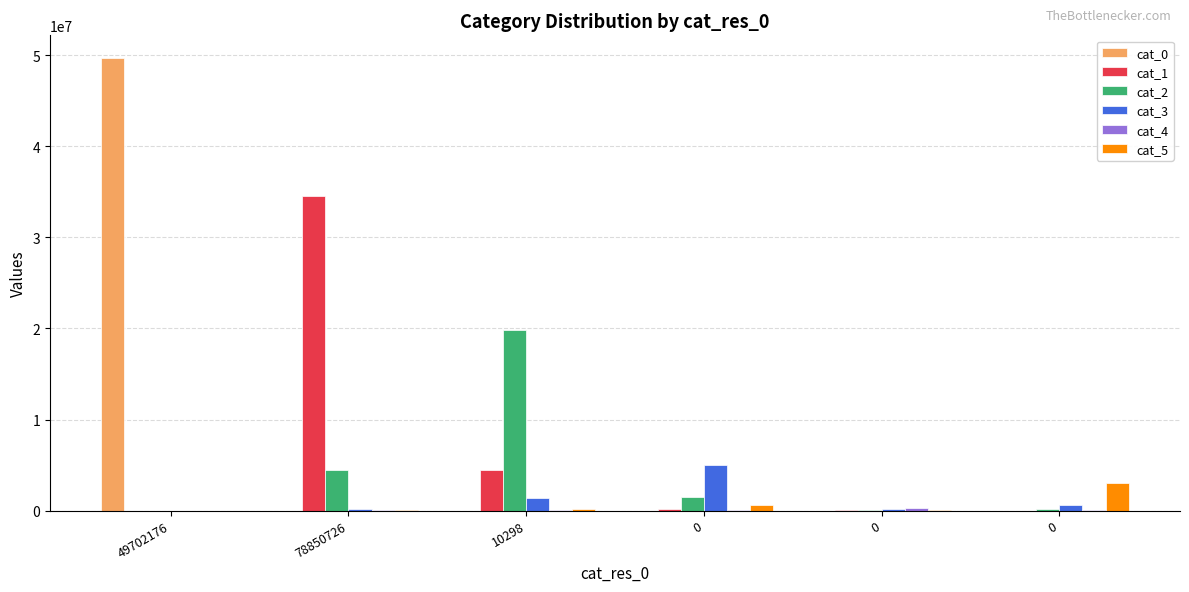

How many distinct data groups are displayed?

6